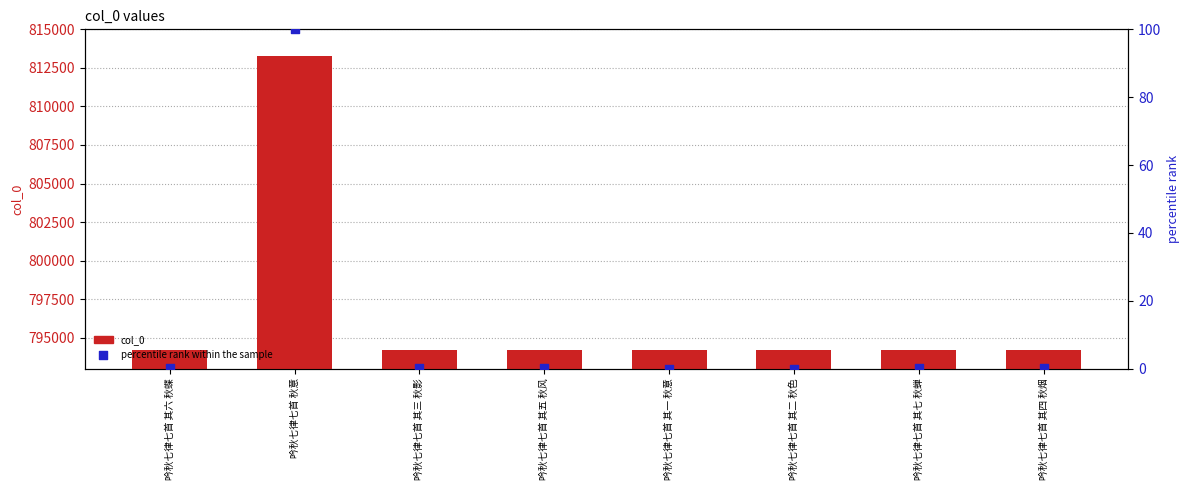

What are all the series names shown in the legend?

col_0, percentile rank within the sample